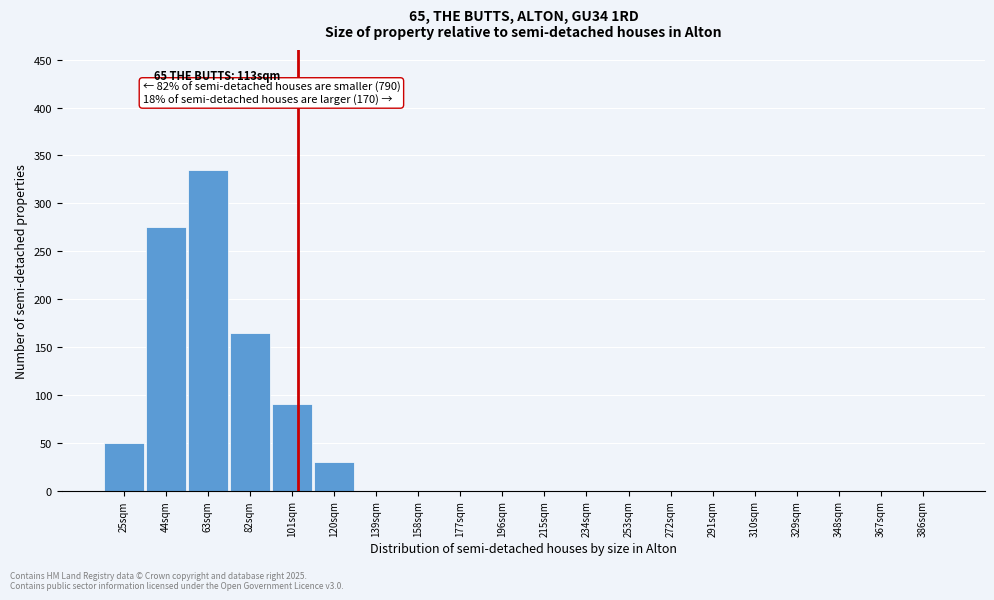

Reading left to right, list all the values displayed in this chart.

25sqm=50	44sqm=275	63sqm=335	82sqm=165	101sqm=90	120sqm=30	139sqm=0	158sqm=0	177sqm=0	196sqm=0	215sqm=0	234sqm=0	253sqm=0	272sqm=0	291sqm=0	310sqm=0	329sqm=0	348sqm=0	367sqm=0	386sqm=0